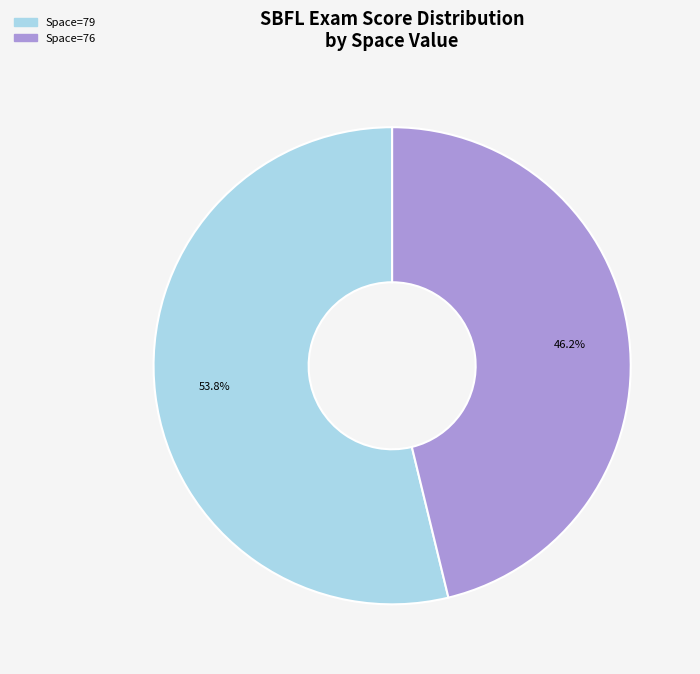

Does any single category account for the majority?

Yes